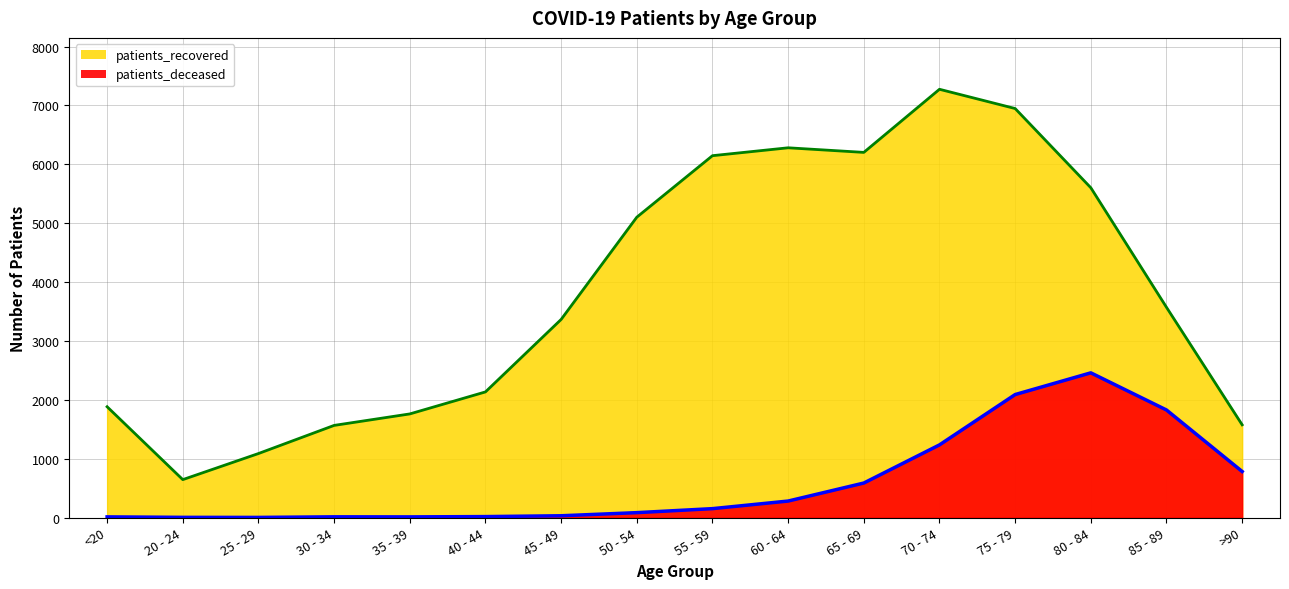

Count the number of data series in this chart.

2